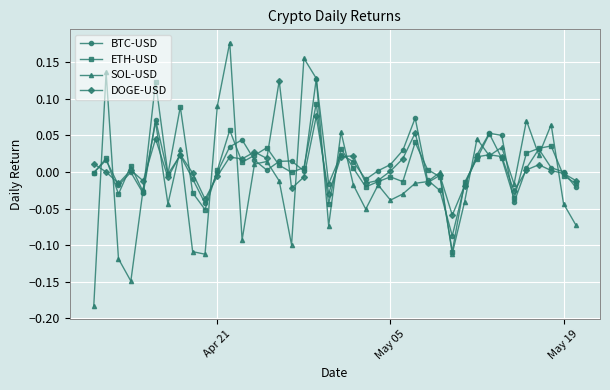

True or false: ETH-USD has more than 2 interior local peaks.

True